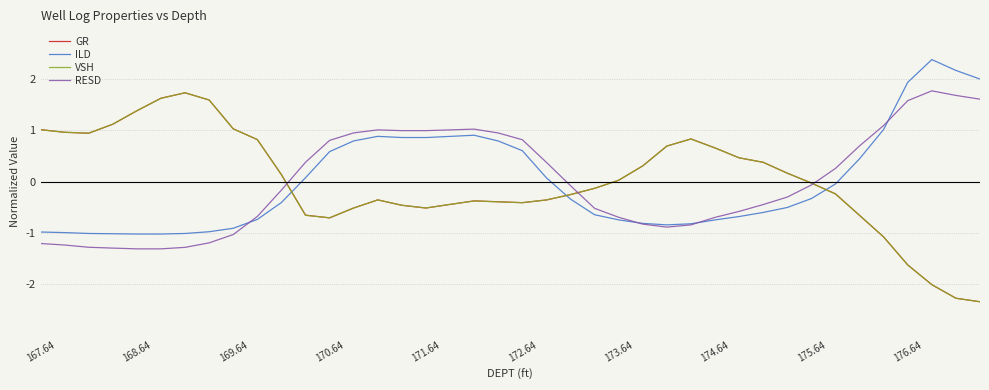

True or false: GR and ILD intersect in this chart.

True